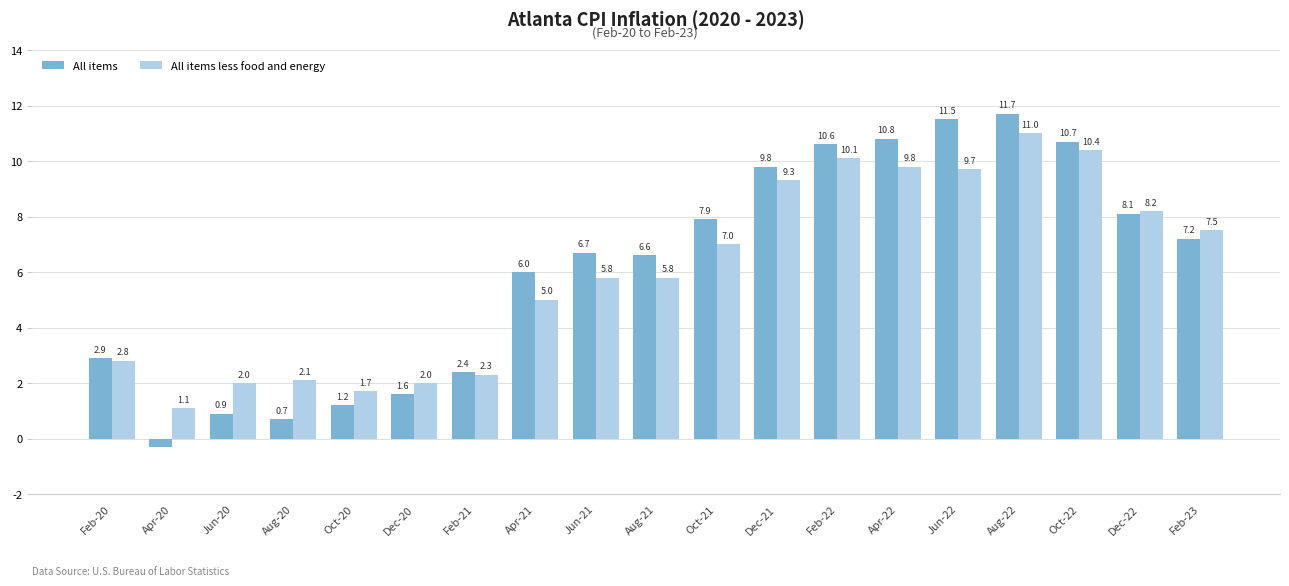

Does the chart contain any negative values?

Yes